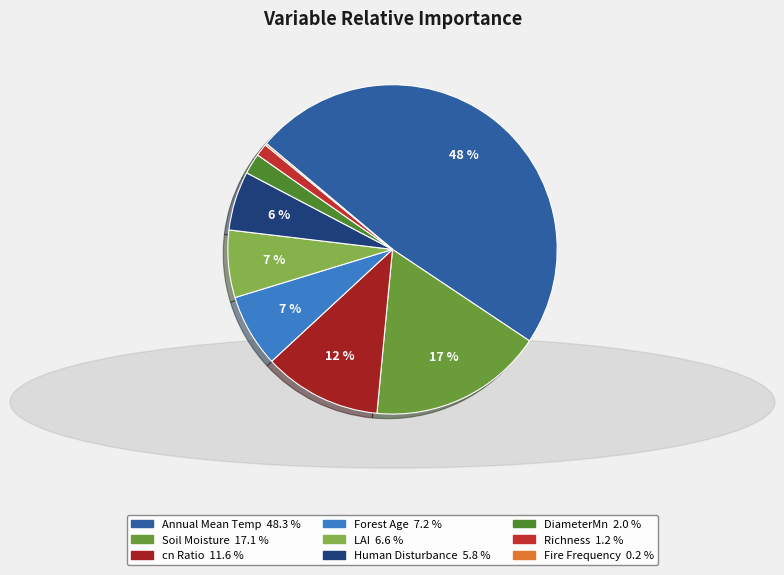

Rank the categories by value from lowest to highest.

Fire_Frequency, Richnss, DimtrMn, Human_Disturbance, Lai, ForestAge, cnRatio, SoilMoisture, CHELSA_Annual_Mean_Temperature